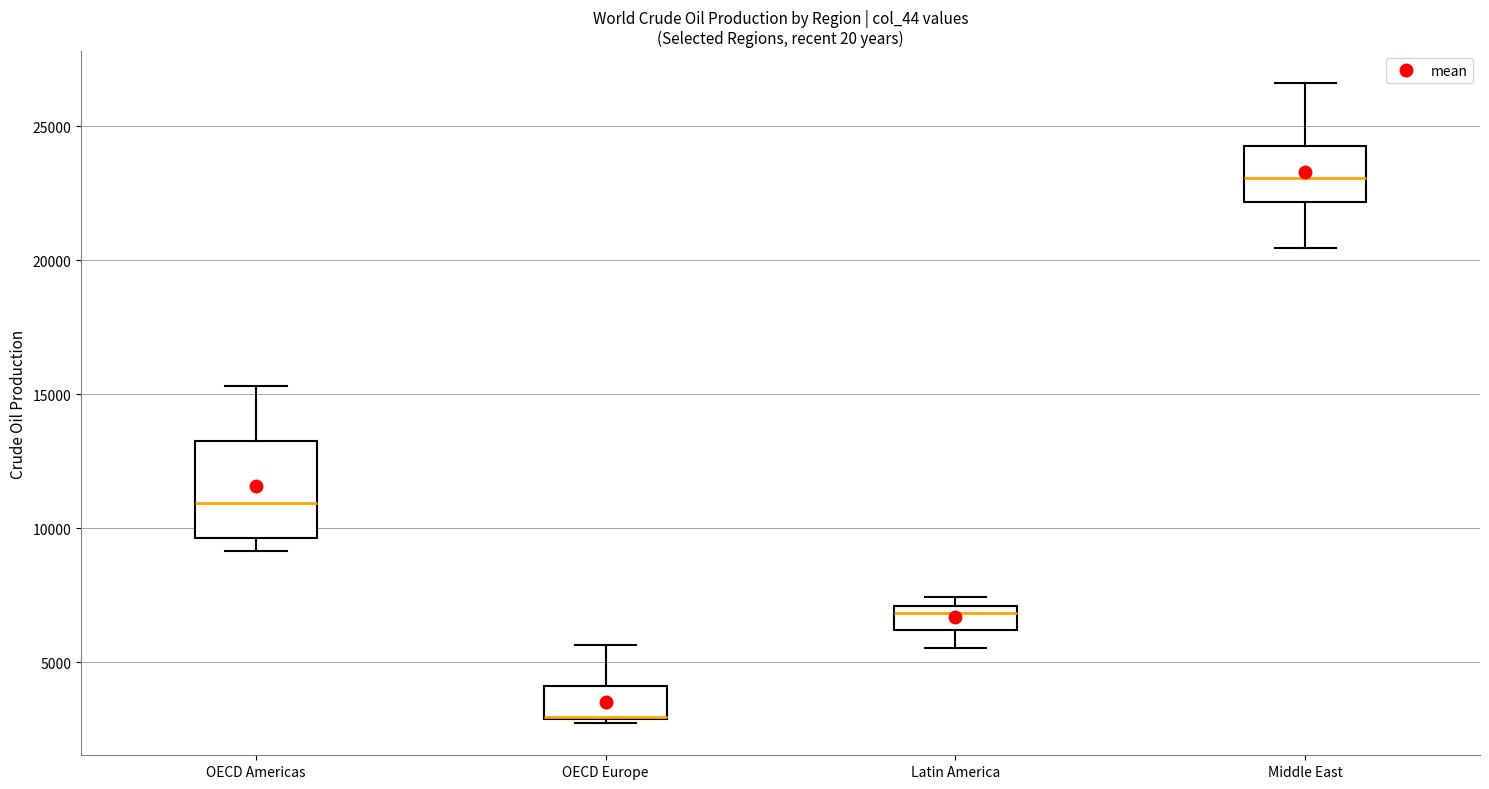

Reading left to right, read every box against the y-axis: the position of its median line, the range the box covers, and the ends of its whiskers. The values are not printed on the chart, so give them approximately, as read against the axis.

OECD Americas: median 11000, box 9500 to 13000, whiskers 9000 to 15500
OECD Europe: median 3000 (drawn on the box's lower edge), box 3000 to 4000, whiskers 2500 to 5500
Latin America: median 7000 (just below the box's upper edge), box 6000 to 7000, whiskers 5500 to 7500
Middle East: median 23000, box 22000 to 24500, whiskers 20500 to 26500